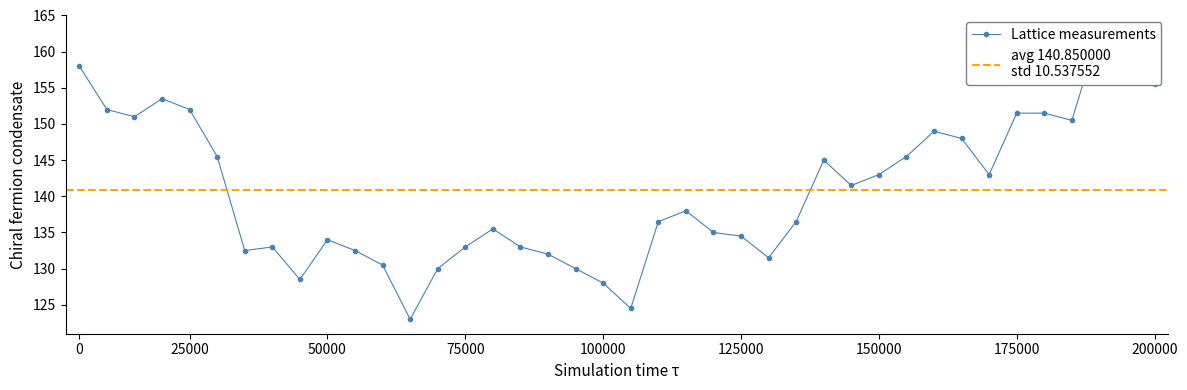

Is it true that the value at 200000 is 250.2?

False